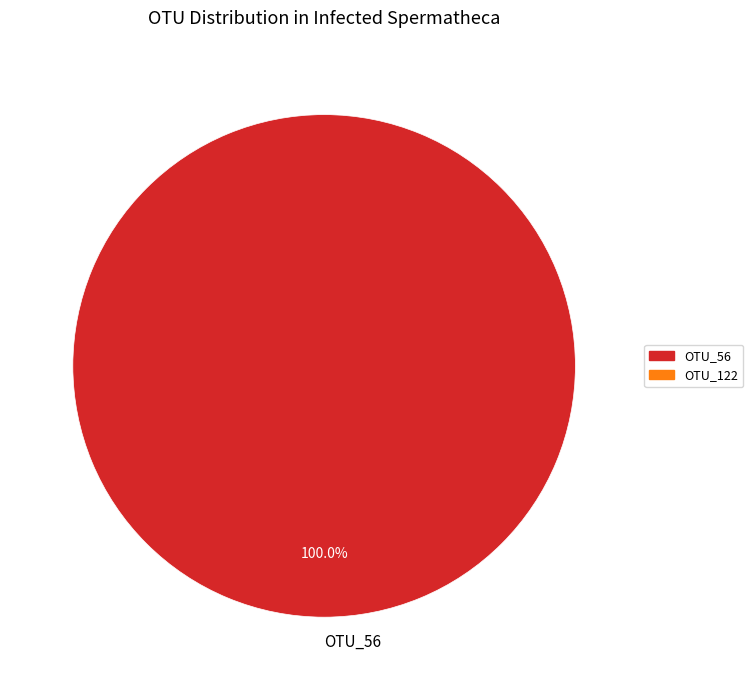

Does OTU_56 represent more than half of the total?

Yes